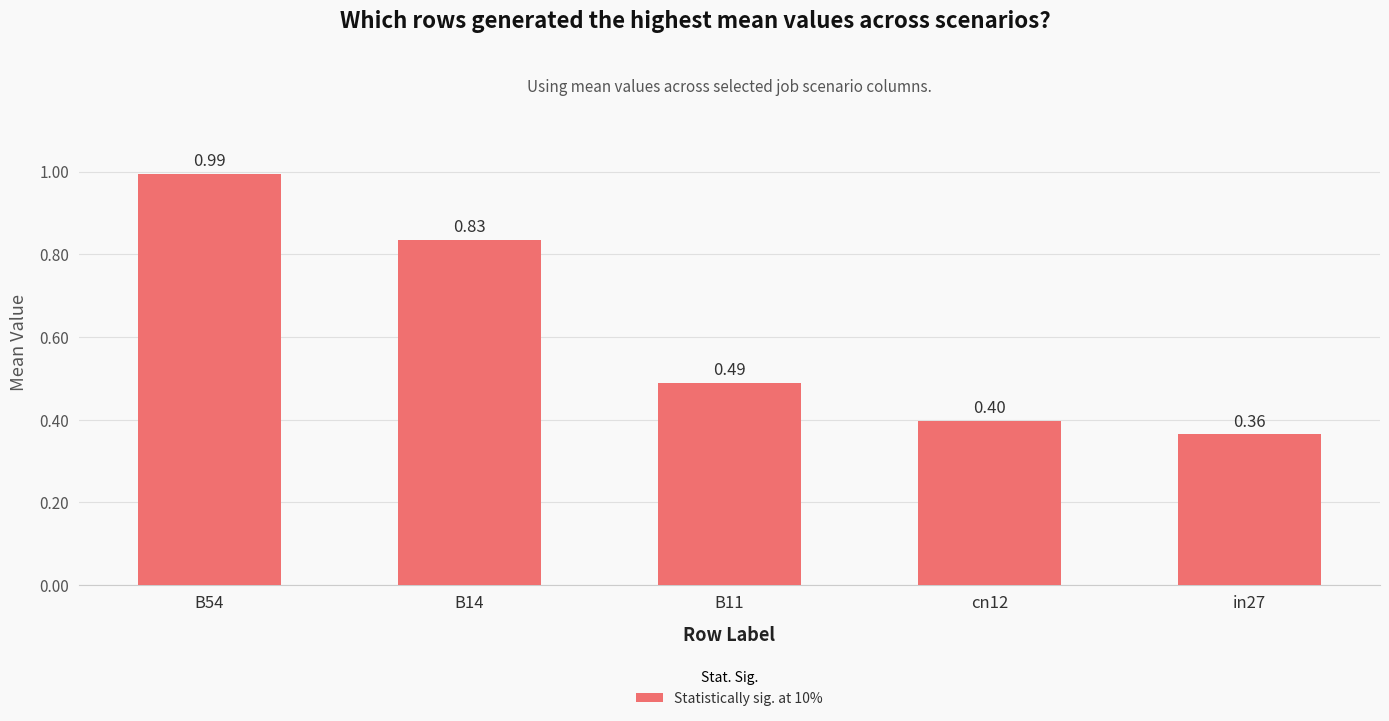

Between in27 and B14, which is larger?

B14